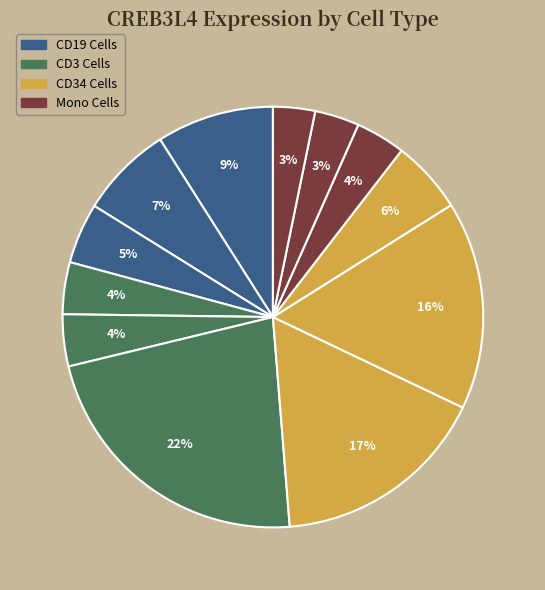

How many slices are in this pie chart?

12